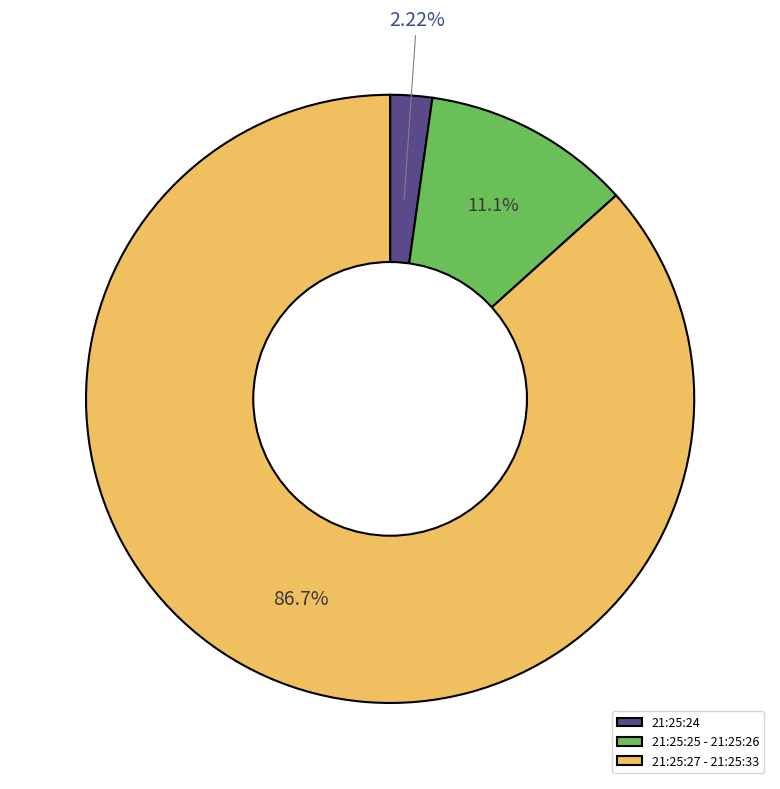

Is the sum of 21:25:27 - 21:25:33 and 21:25:24 greater than half?

Yes